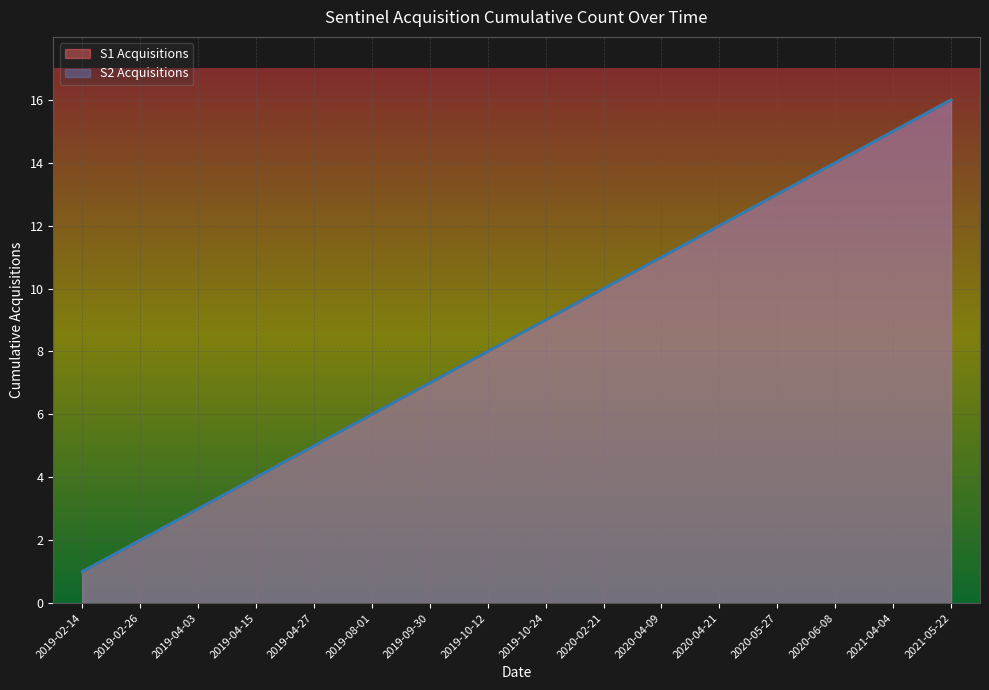

Reading left to right, what are all the values shown in this chart?

S1 Acquisitions: 2019-02-14=1	2019-02-26=2	2019-04-03=3	2019-04-15=4	2019-04-27=5	2019-08-01=6	2019-09-30=7	2019-10-12=8	2019-10-24=9	2020-02-21=10	2020-04-09=11	2020-04-21=12	2020-05-27=13	2020-06-08=14	2021-04-04=15	2021-05-22=16
S2 Acquisitions: 2019-02-14=1	2019-02-26=2	2019-04-03=3	2019-04-15=4	2019-04-27=5	2019-08-01=6	2019-09-30=7	2019-10-12=8	2019-10-24=9	2020-02-21=10	2020-04-09=11	2020-04-21=12	2020-05-27=13	2020-06-08=14	2021-04-04=15	2021-05-22=16